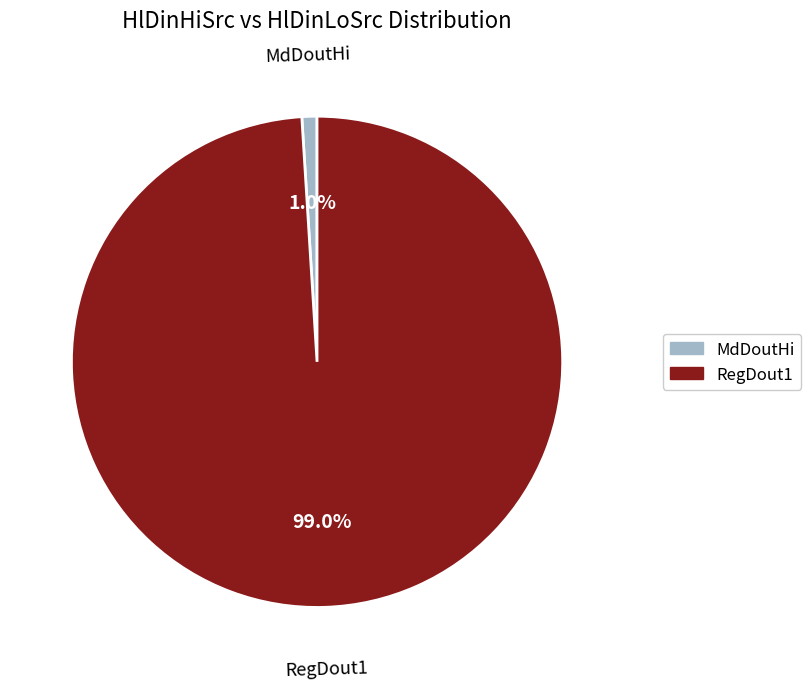

To the nearest percent, what is the difference between the RegDout1 and MdDoutHi slice percentages?

98%